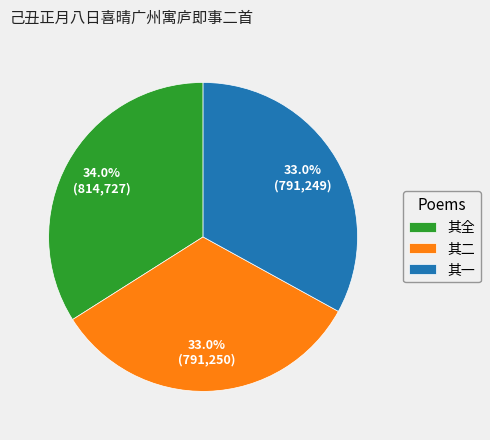

Which category has the biggest portion of the pie?

其全